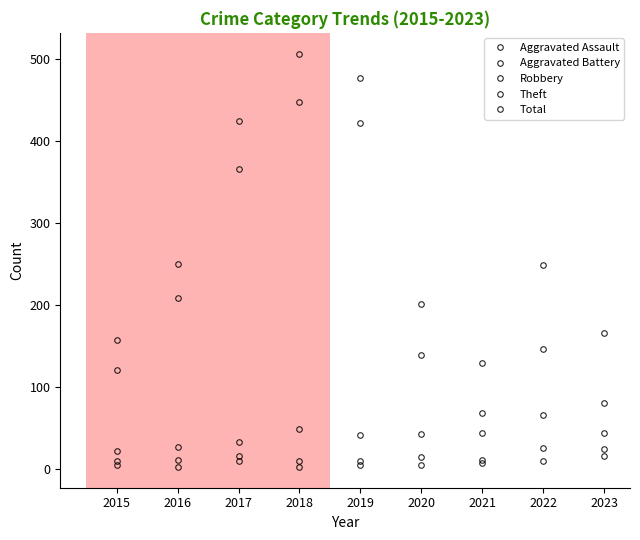

True or false: Robbery has a value of 99 at 2022.

False